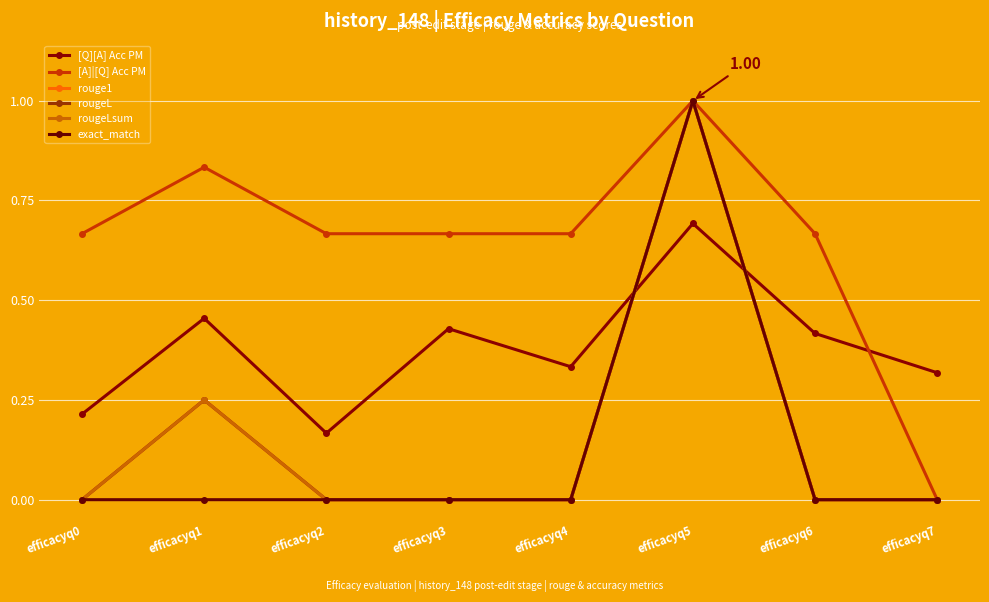

What is the value of the [Q][A] Acc PM point at the 4th from the left?

0.4